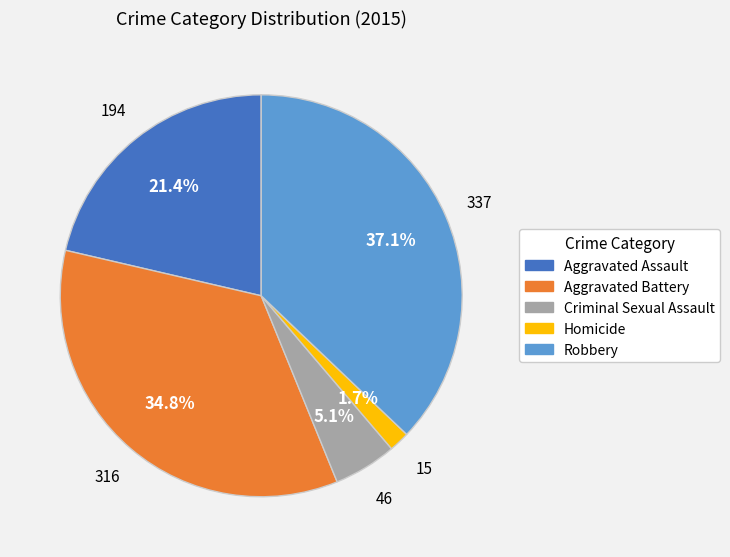

Rank the categories by value from highest to lowest.

Robbery, Aggravated Battery, Aggravated Assault, Criminal Sexual Assault, Homicide